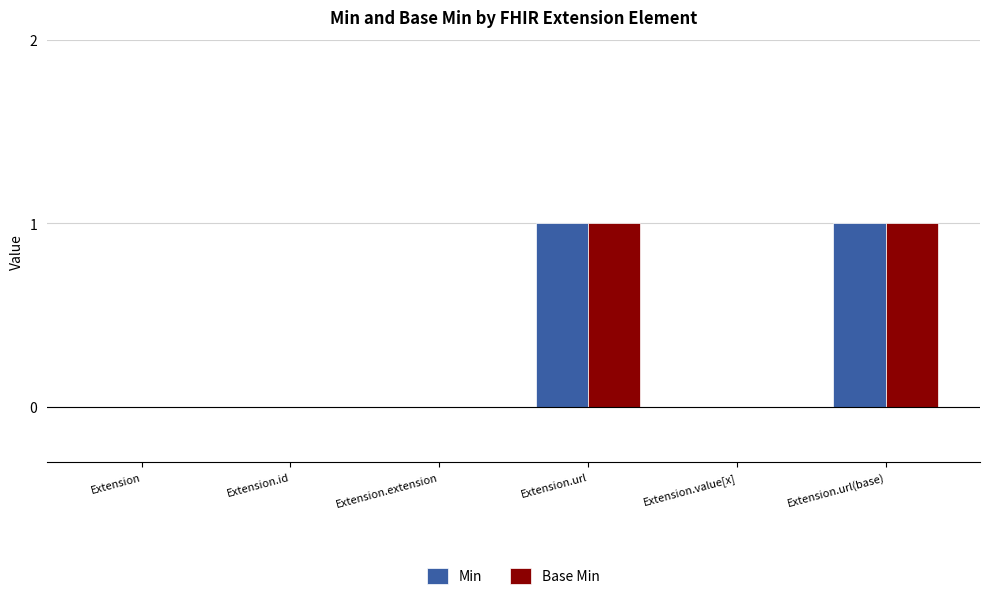

True or false: Min has a value of 2 at Extension.url.

False